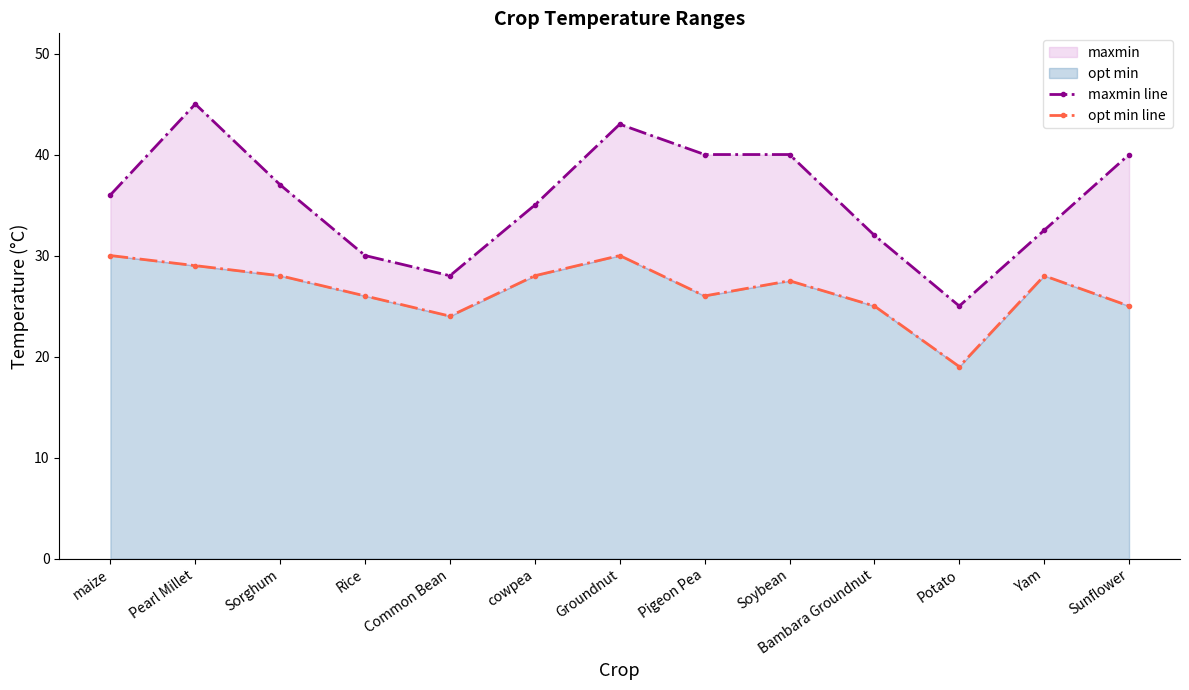

True or false: opt min line and maxmin line intersect in this chart.

False